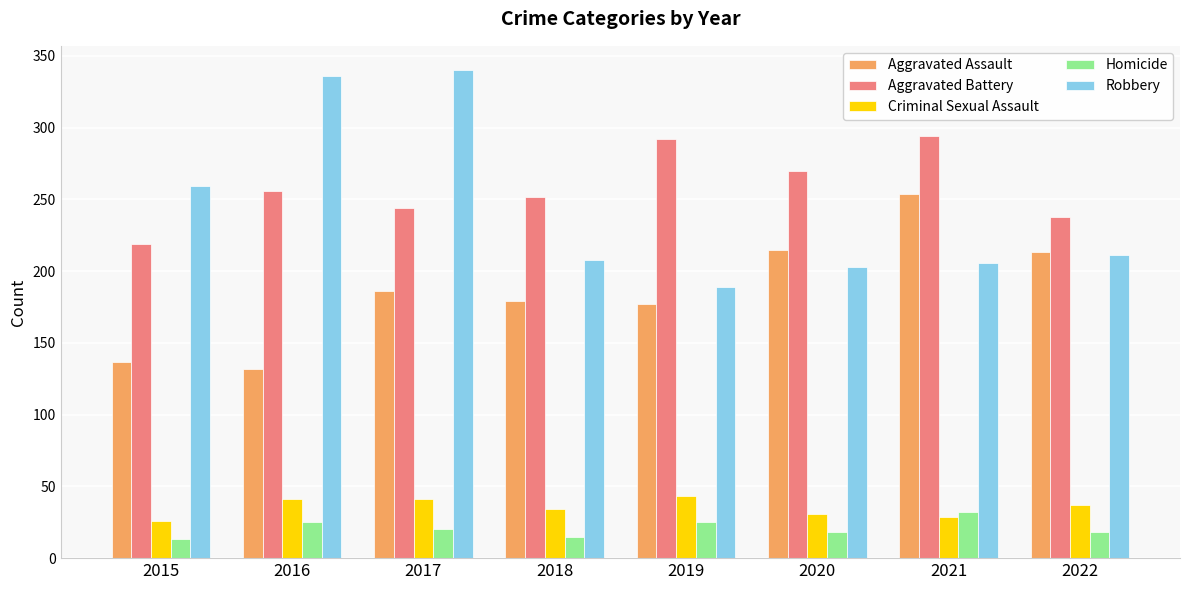

Reading left to right, list all the values displayed in this chart.

Aggravated Assault: 137	132	186	179	177	215	254	213
Aggravated Battery: 219	256	244	252	292	270	294	238
Criminal Sexual Assault: 26	41	41	34	43	31	29	37
Homicide: 13	25	20	15	25	18	32	18
Robbery: 259	336	340	208	189	203	206	211